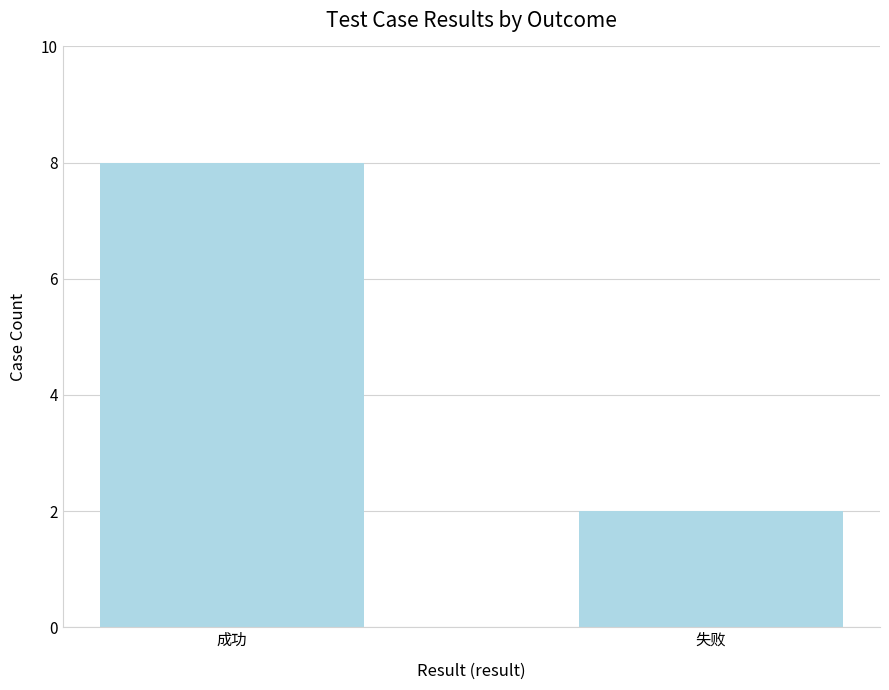

What is the value of the 1st bar from the left?

8